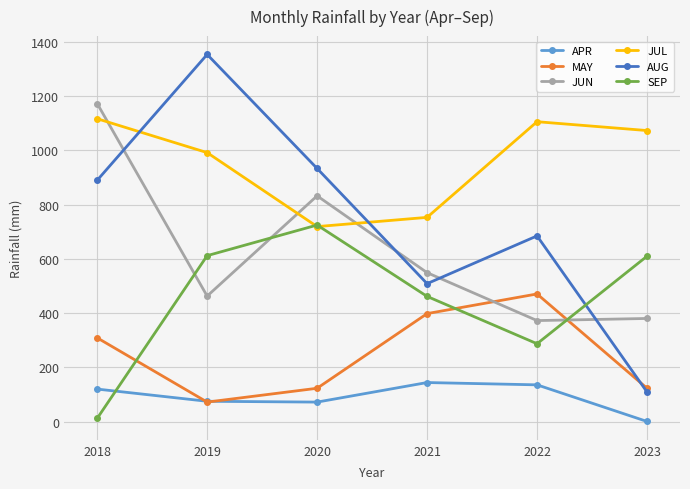

What is the difference between the MAY values at 2023 and 2021?

275.2